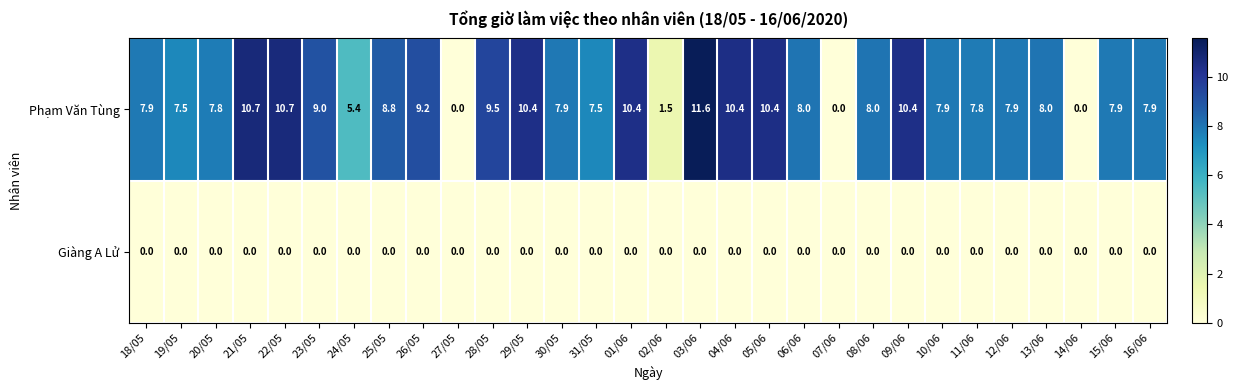

Rank the series by their maximum value, from lowest to highest.

Giàng A Lử, Phạm Văn Tùng